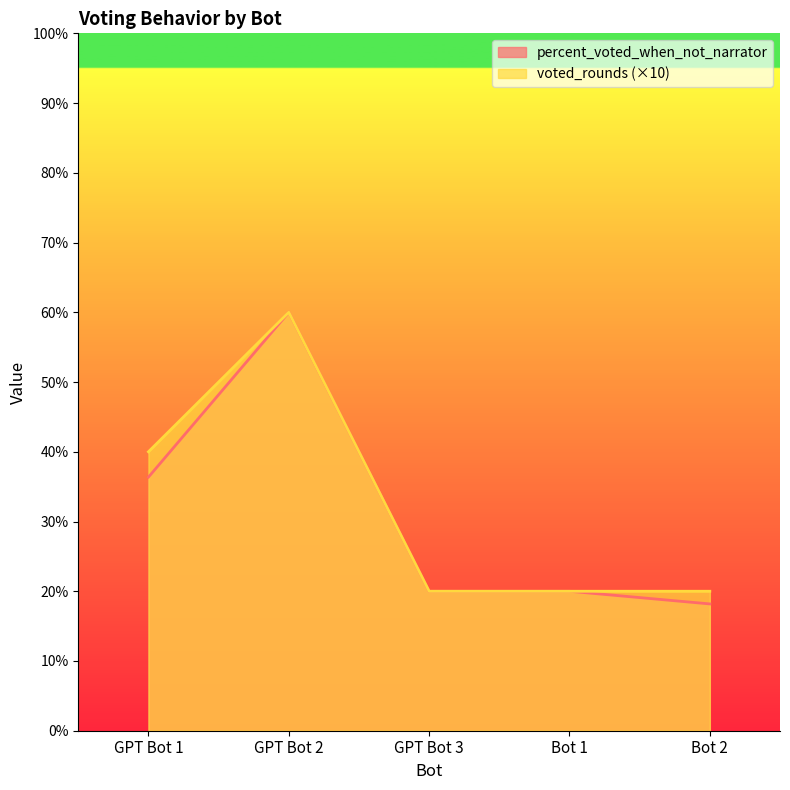

How many lines are shown in the chart?

2